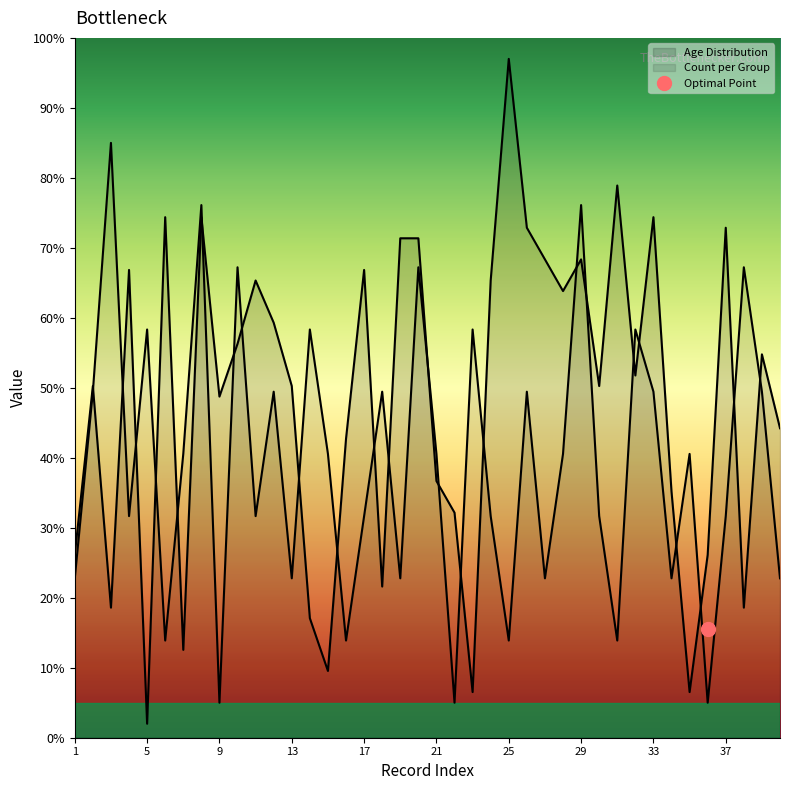

What is the difference between the highest and lowest values at 39?

5.3